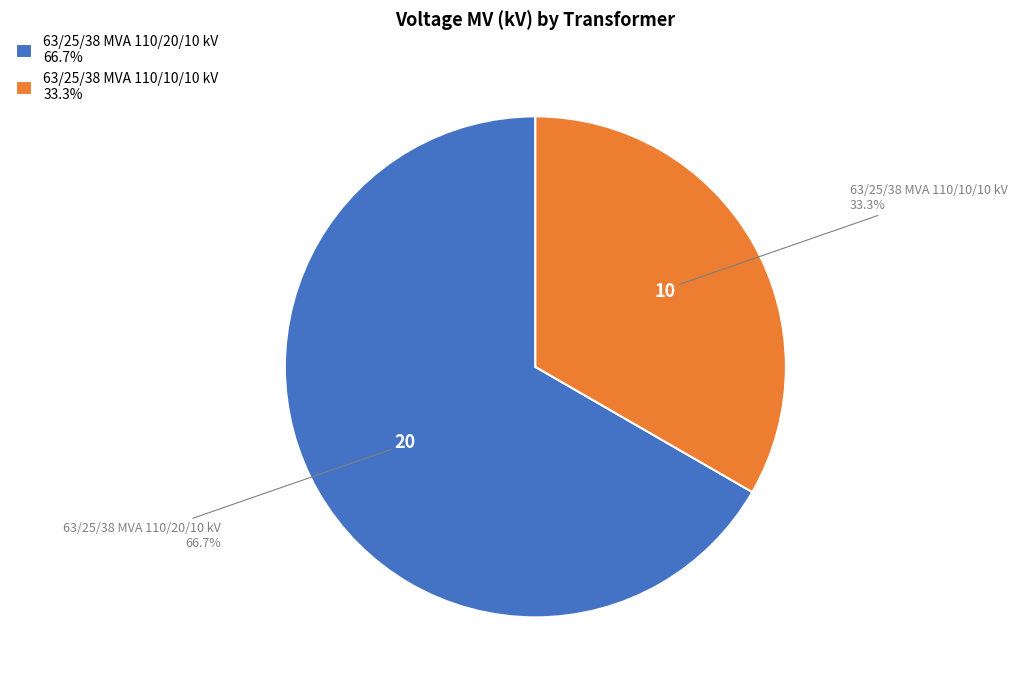

Which slice is the smallest?

63/25/38 MVA 110/10/10 kV